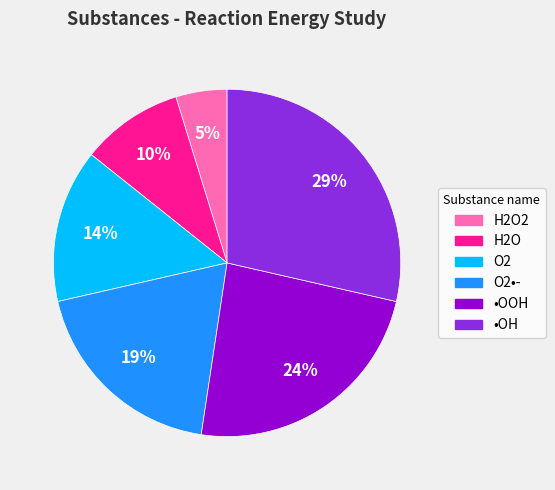

The H2O2 slice represents 5% of the pie. True or false?

True